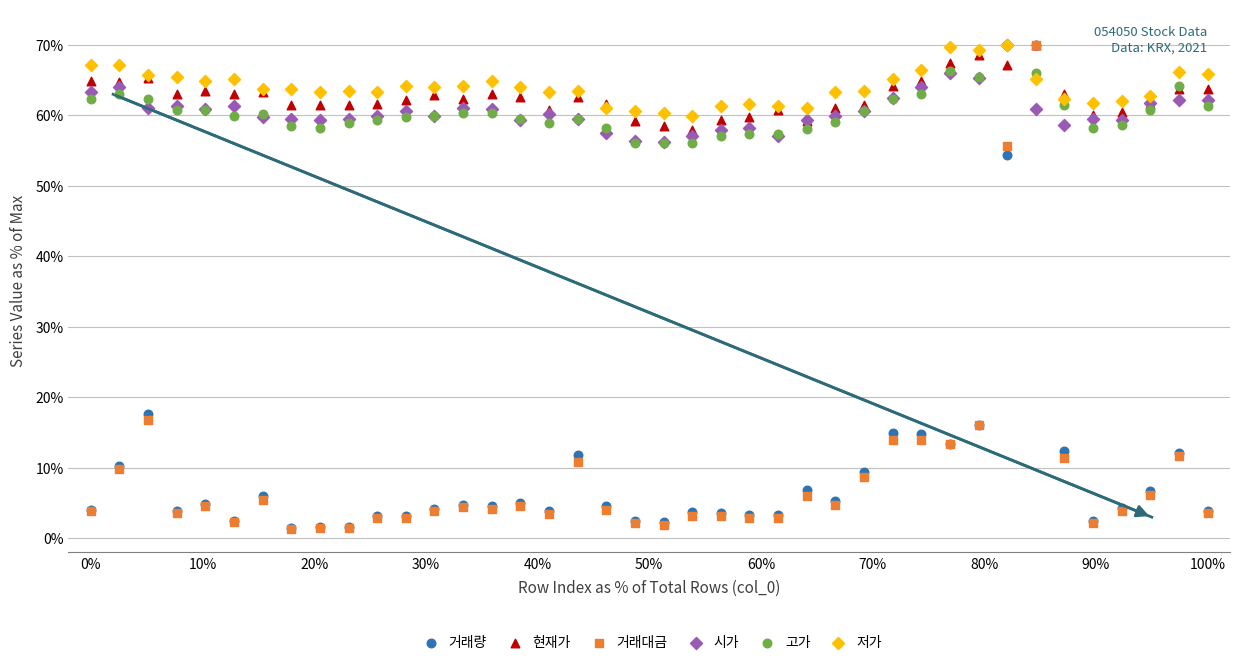

What are all the series names shown in the legend?

거래량, 현재가, 거래대금, 시가, 고가, 저가